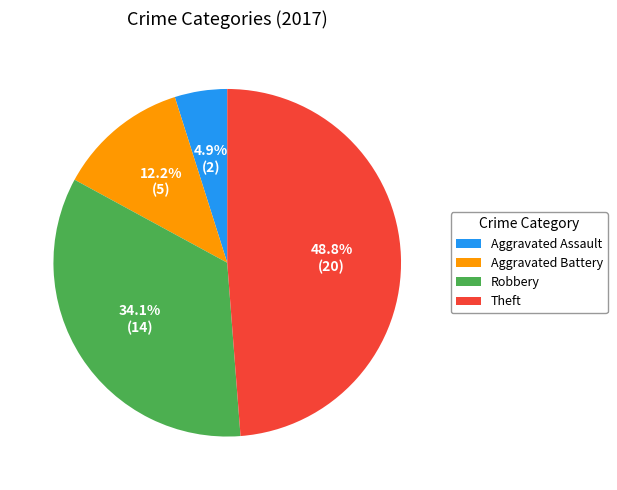

Approximately how many times larger is the value at Robbery compared to Aggravated Battery?

2.8